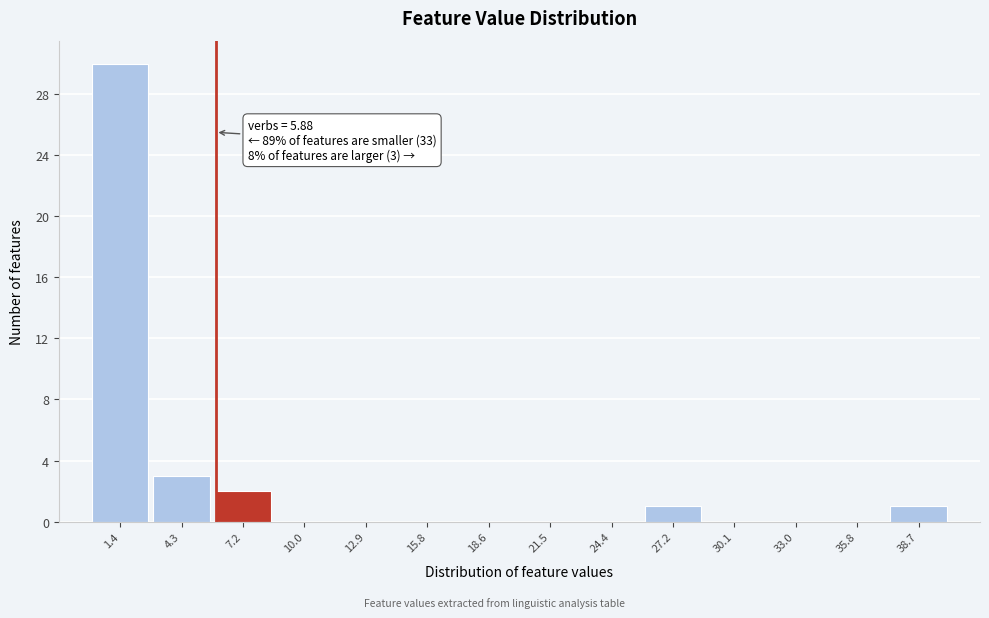

Which range on the x-axis has the tallest bar?

0.0 to 3.0